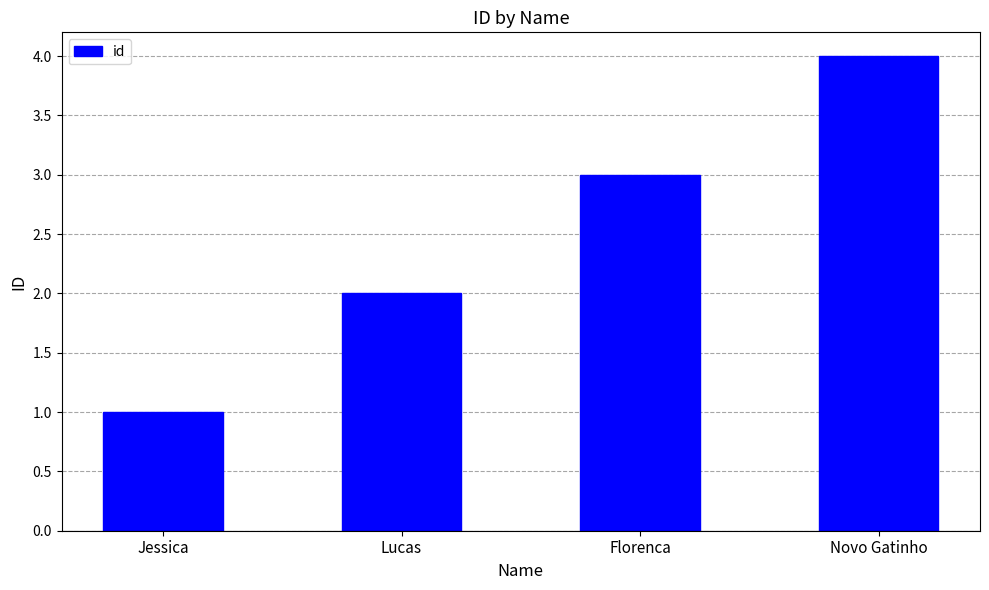

The value at Lucas is 2. True or false?

True